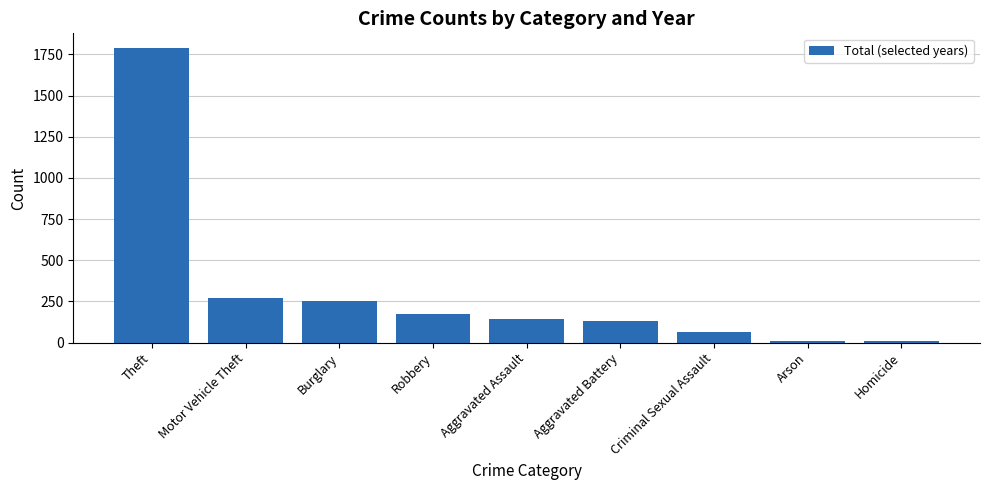

What is the maximum value shown in the chart?

1788